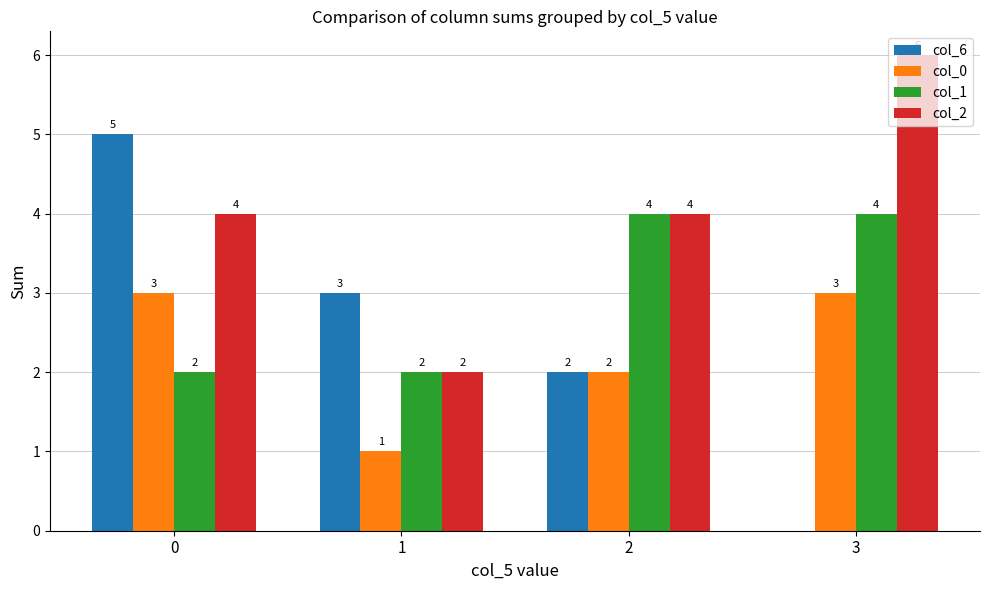

What is the sum of the col_6 values at 3 and 1?

3